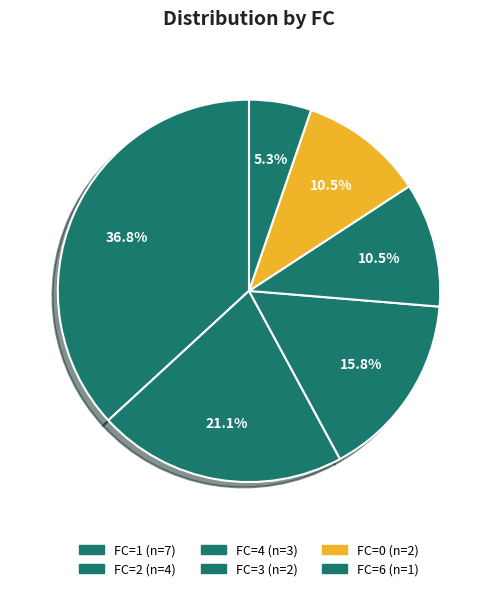

How many segments does this pie chart have?

6